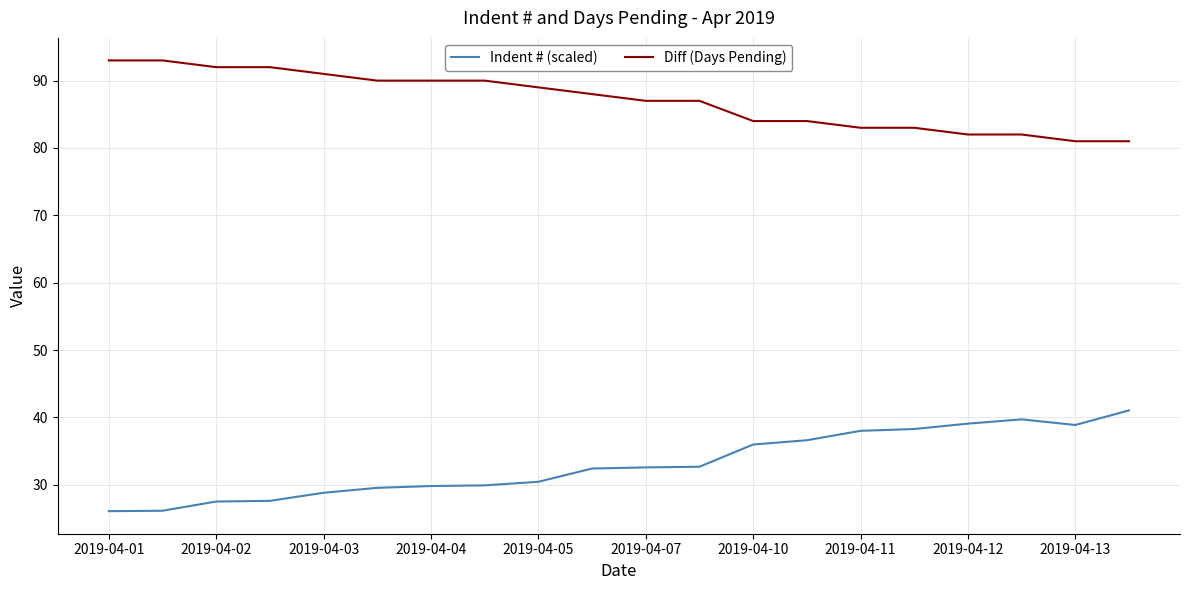

Which series has the largest total across all categories?

Diff (Days Pending)